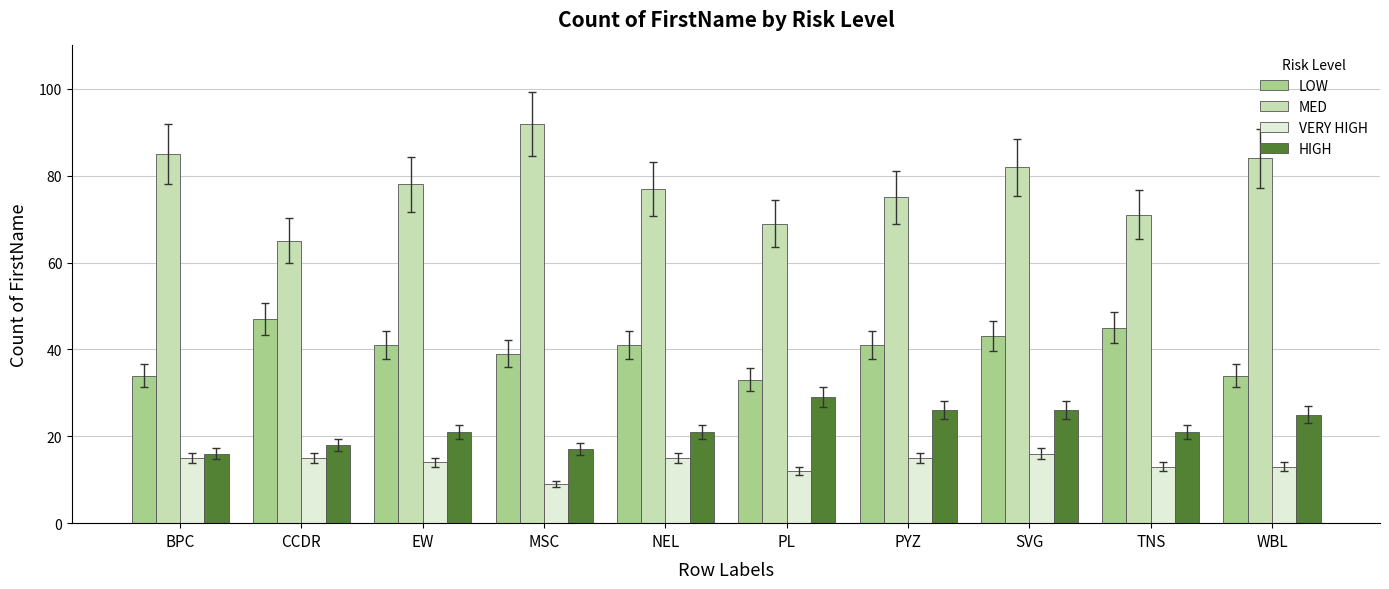

What is the minimum value for HIGH?

16